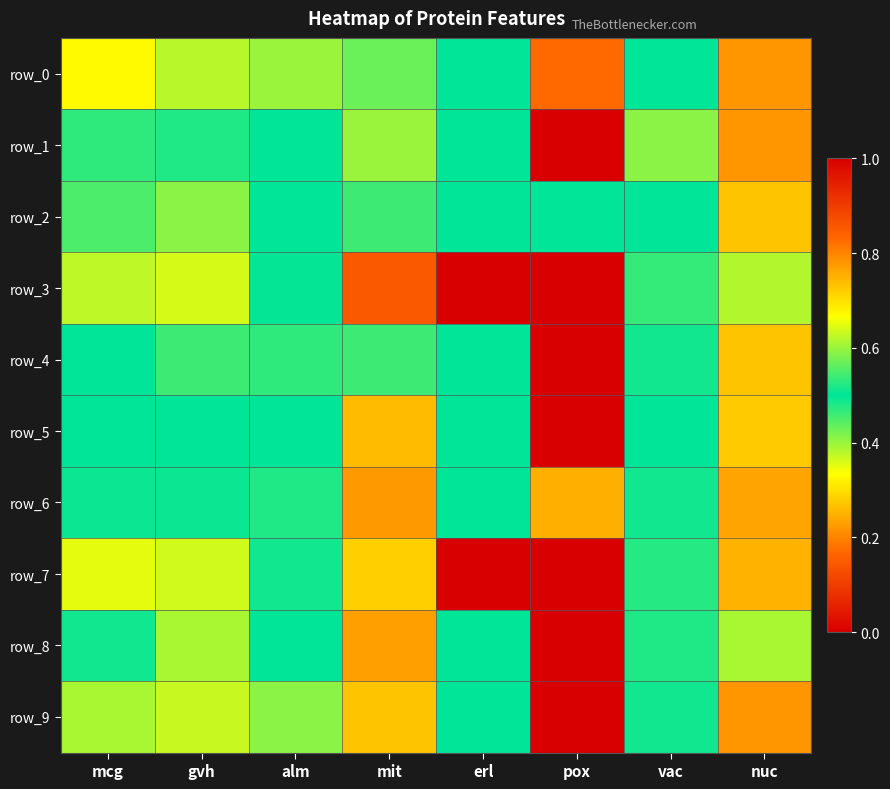

What value does the row_3 series have at alm?

0.5